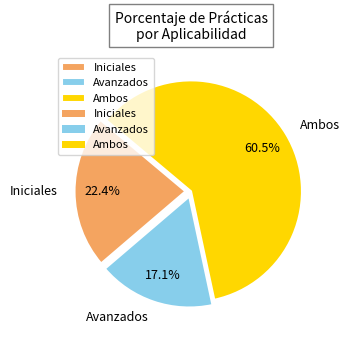

Which slice is the smallest?

Avanzados